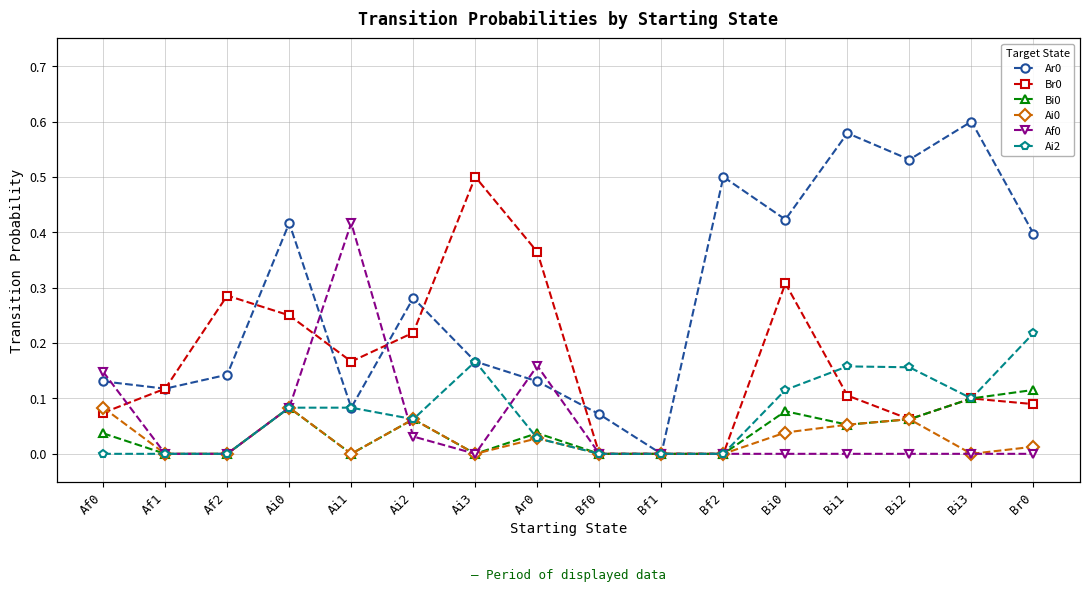

Where is the first local minimum for Ar0?

Af1